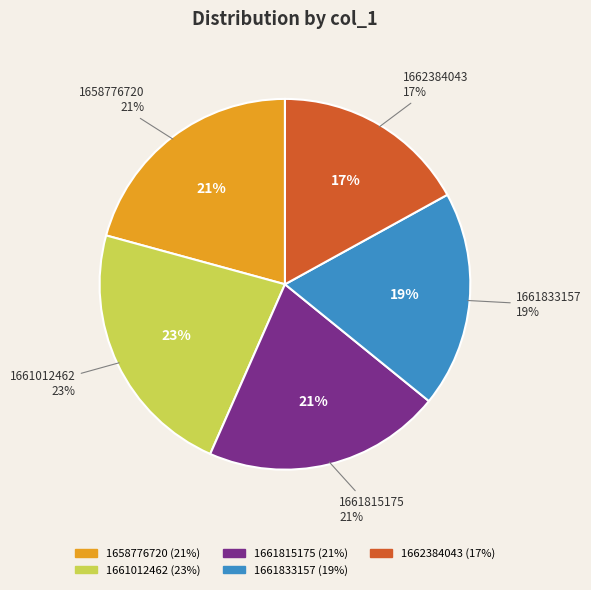

To the nearest percent, what is the average slice percentage?

20%